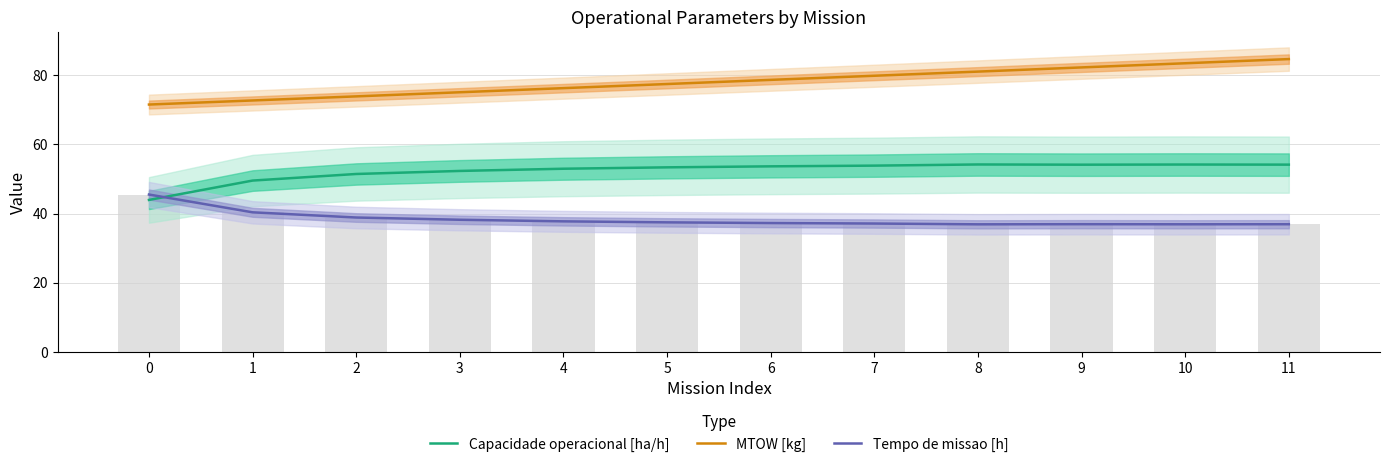

Reading left to right, transcribe all the data shown in this chart.

Capacidade operacional [ha/h]: 0=43.9	1=49.5	2=51.4	3=52.3	4=53.0	5=53.4	6=53.7	7=53.9	8=54.2	9=54.1	10=54.2	11=54.2
MTOW [kg]: 0=71.5	1=72.7	2=73.9	3=75.1	4=76.3	5=77.5	6=78.7	7=79.8	8=81.0	9=82.2	10=83.5	11=84.7
Tempo de missao [h]: 0=45.5	1=40.4	2=38.9	3=38.2	4=37.8	5=37.5	6=37.3	7=37.1	8=36.9	9=36.9	10=36.9	11=36.9